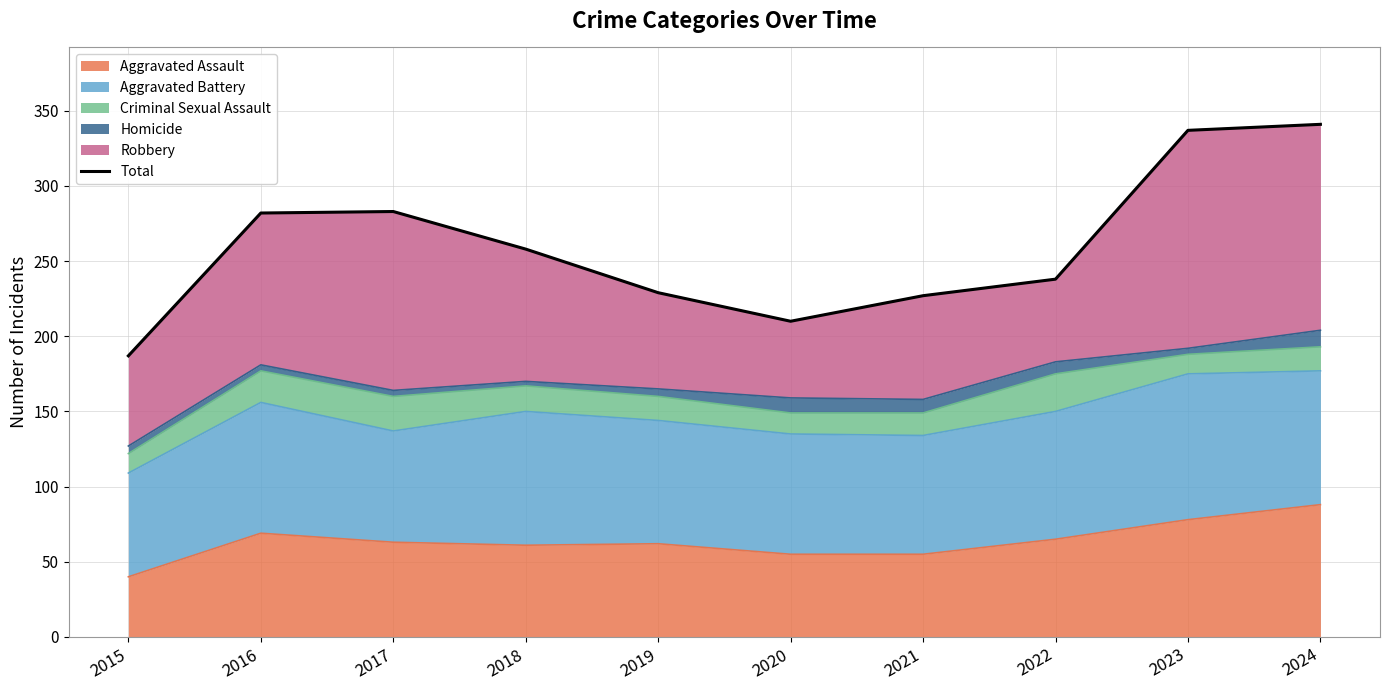

True or false: the data shows 350 at 2020.

False